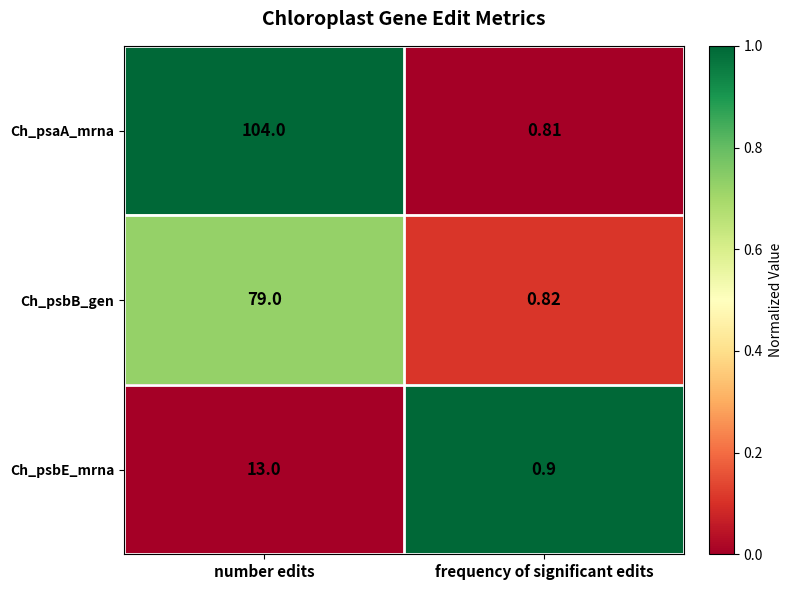

Where is Ch_psbE_mrna nearest to the value 6?

frequency of significant edits